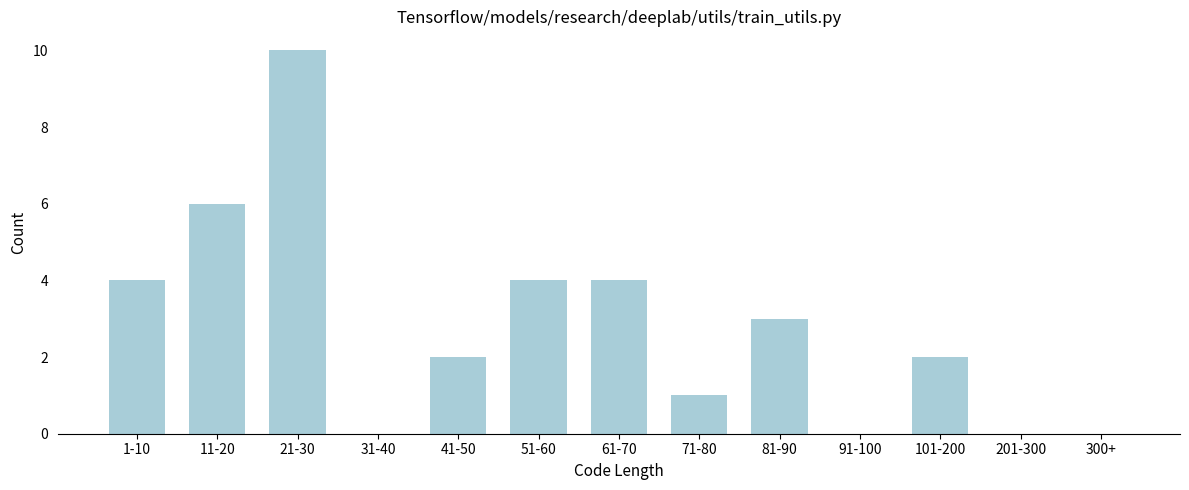

Reading left to right, list all the values displayed in this chart.

1-10=4	11-20=6	21-30=10	31-40=0	41-50=2	51-60=4	61-70=4	71-80=1	81-90=3	91-100=0	101-200=2	201-300=0	300+=0